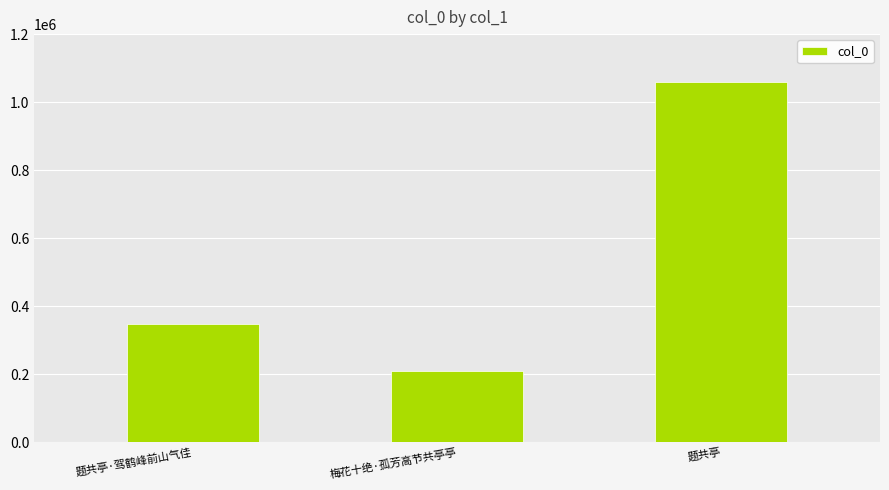

Reading right to left, list all the values displayed in this chart.

1058451	208359	347637